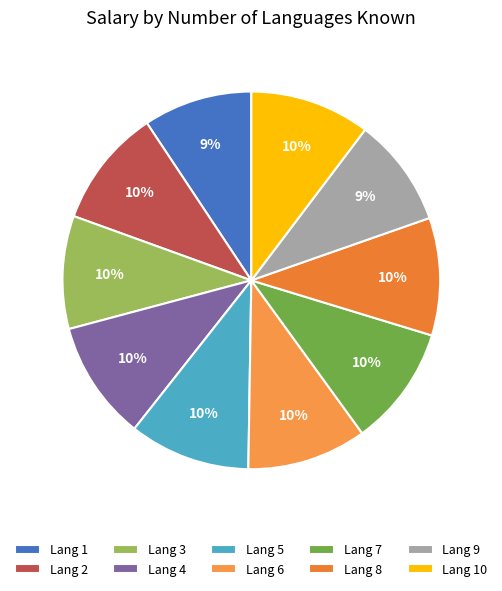

How many slices are in this pie chart?

10